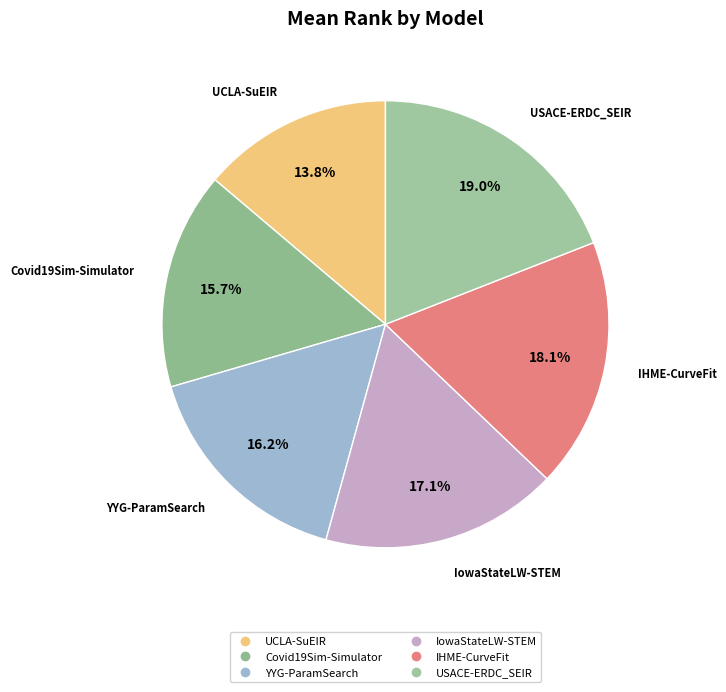

To the nearest percent, what is the difference between the USACE-ERDC_SEIR and IHME-CurveFit slice percentages?

1%